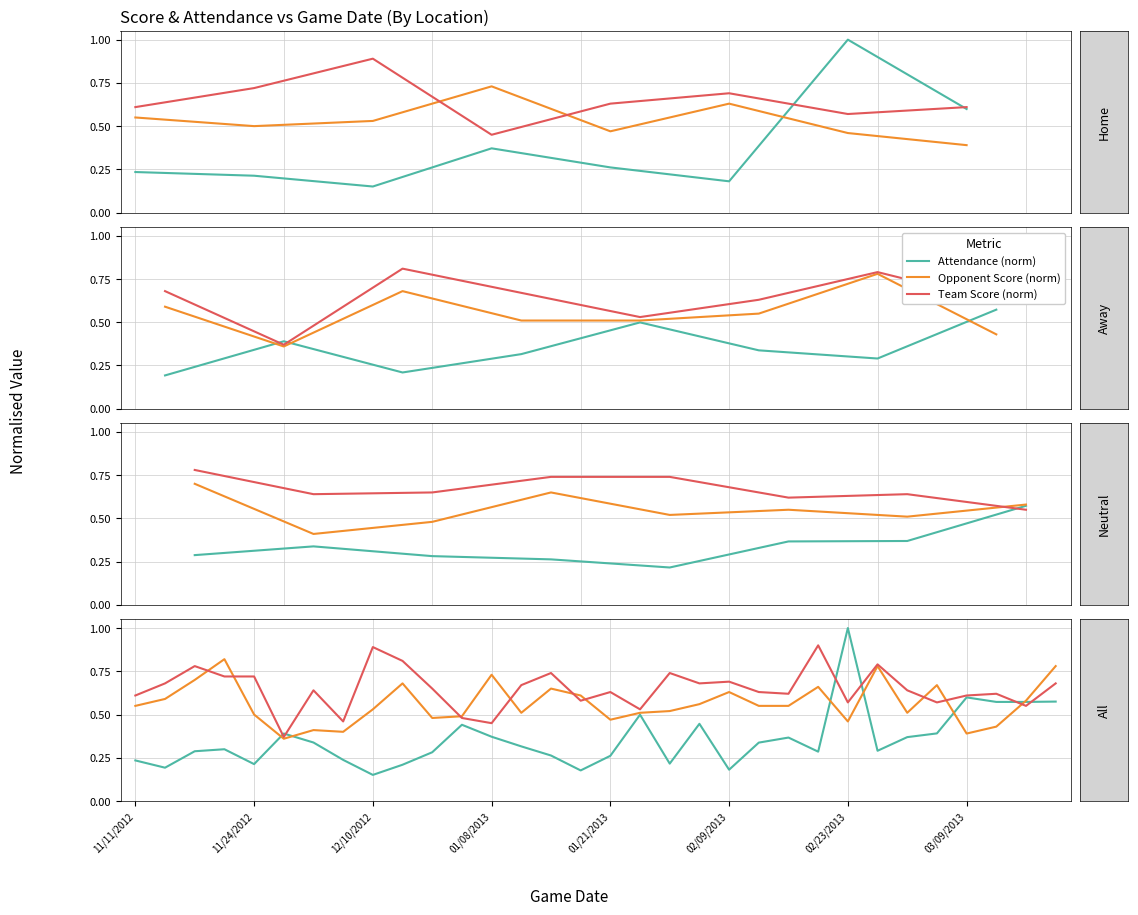

Reading left to right, list all the values displayed in this chart.

Attendance (norm): 0.2	0.2	0.3	0.3	0.2	0.4	0.3	0.2	0.2	0.2	0.3	0.4	0.4	0.3	0.3	0.2	0.3	0.5	0.2	0.4	0.2	0.3	0.4	0.3	1.0	0.3	0.4	0.4	0.6	0.6	0.6	0.6
Opponent Score (norm): 0.6	0.6	0.7	0.8	0.5	0.4	0.4	0.4	0.5	0.7	0.5	0.5	0.7	0.5	0.7	0.6	0.5	0.5	0.5	0.6	0.6	0.6	0.6	0.7	0.5	0.8	0.5	0.7	0.4	0.4	0.6	0.8
Team Score (norm): 0.6	0.7	0.8	0.7	0.7	0.4	0.6	0.5	0.9	0.8	0.7	0.5	0.5	0.7	0.7	0.6	0.6	0.5	0.7	0.7	0.7	0.6	0.6	0.9	0.6	0.8	0.6	0.6	0.6	0.6	0.6	0.7